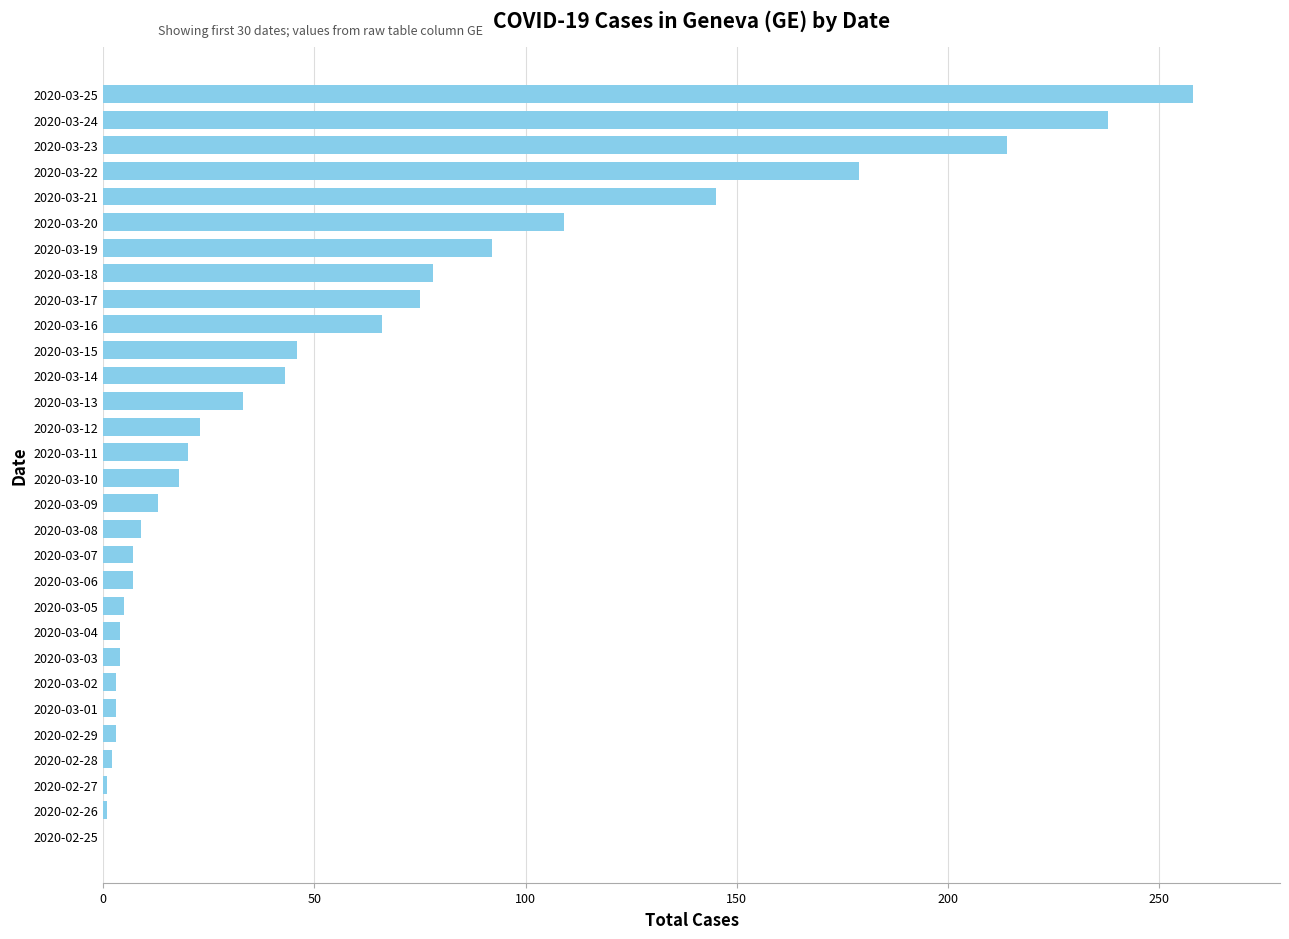

What is the change in value from 2020-03-16 to 2020-03-18?

+12